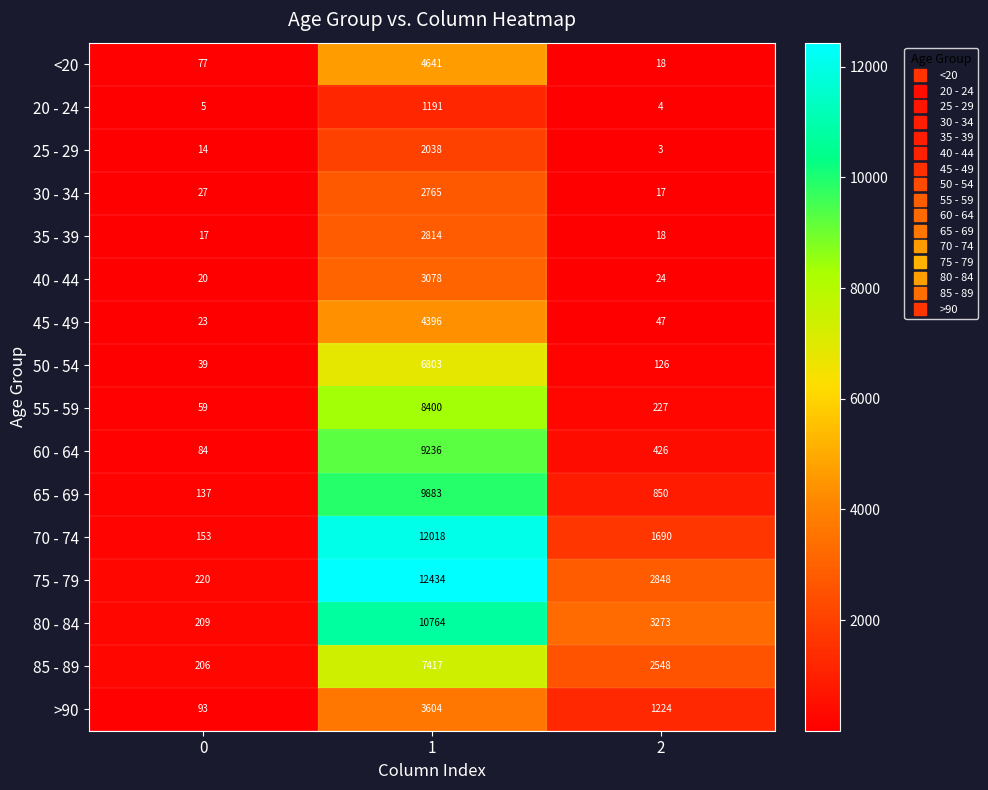

What is the sum of all 35 - 39 values?

2849